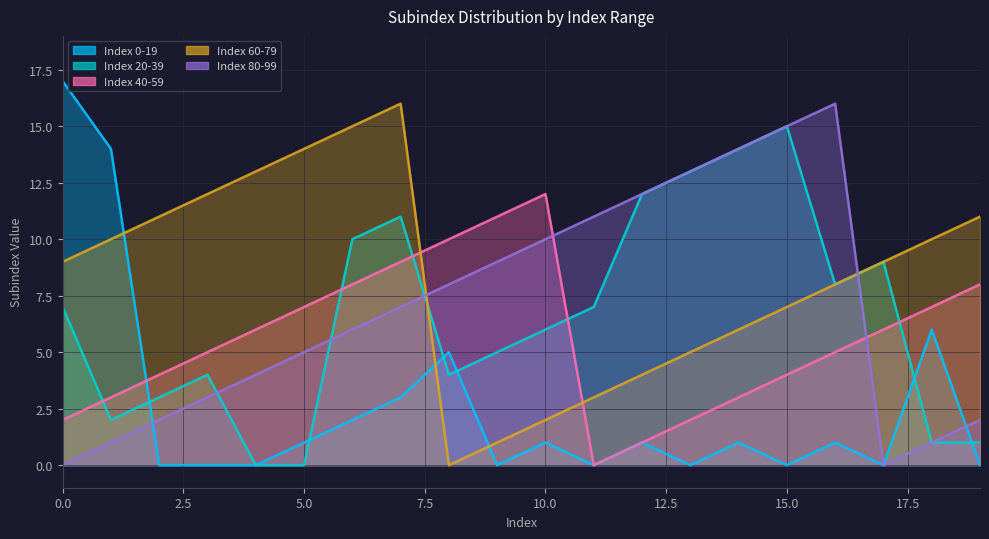

What is the average value of the subindex_80_99 series?

7